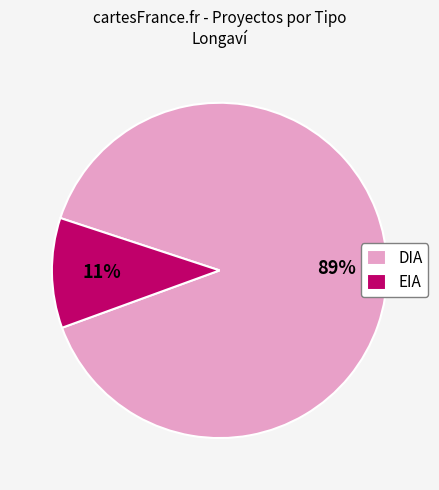

The DIA slice represents 99% of the pie. True or false?

False